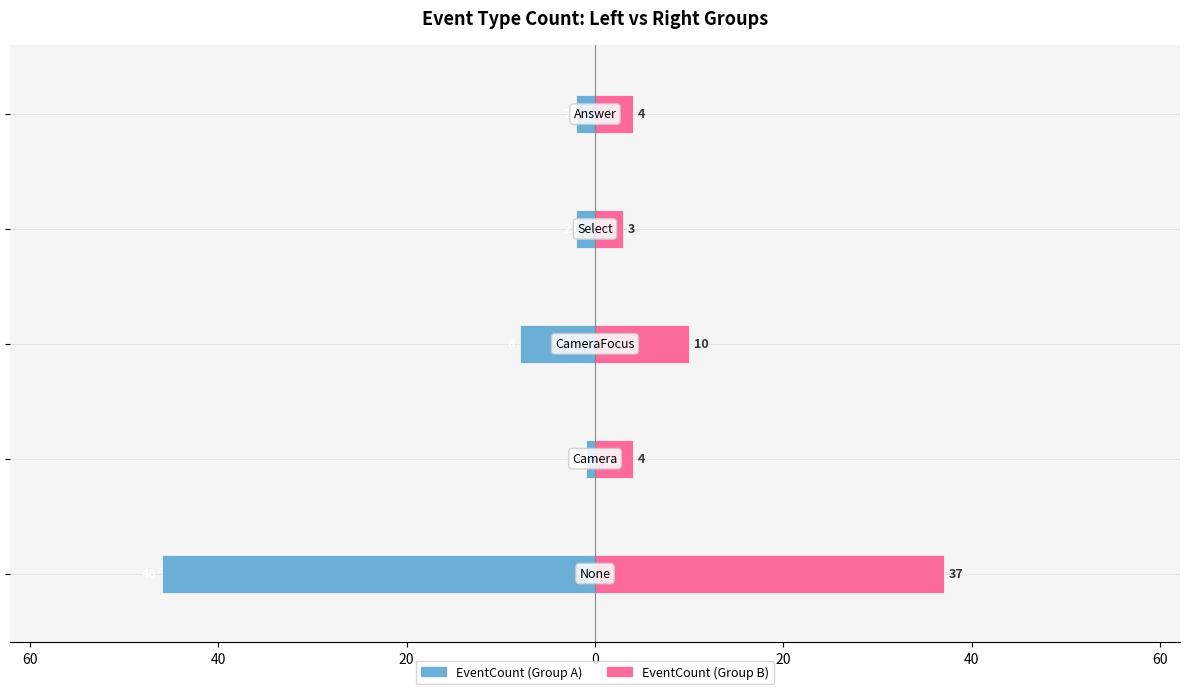

Reading right to left, what are all the values shown in this chart?

EventCount (Group A): -2	-2	-8	-1	-46
EventCount (Group B): 4	3	10	4	37